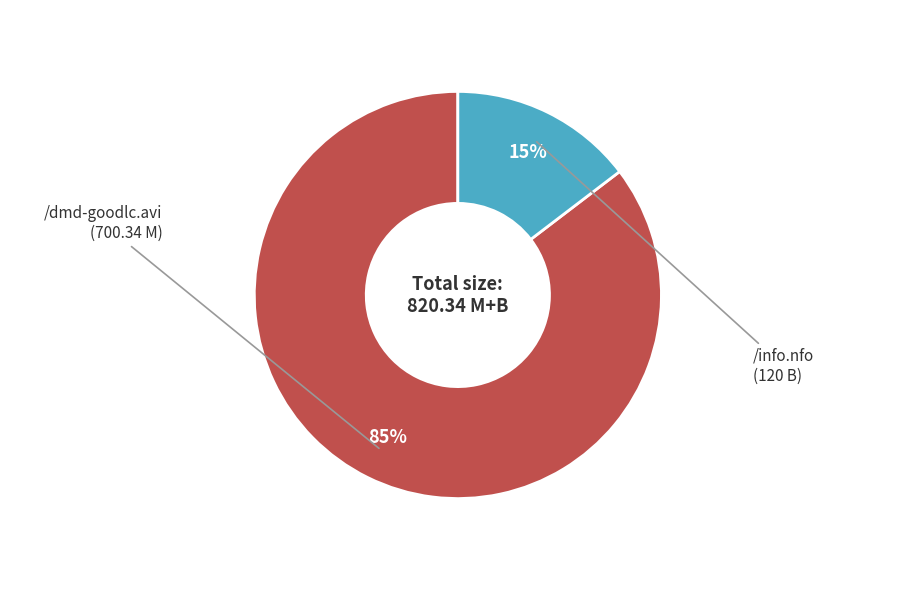

To the nearest percent, what is the average slice percentage?

50%